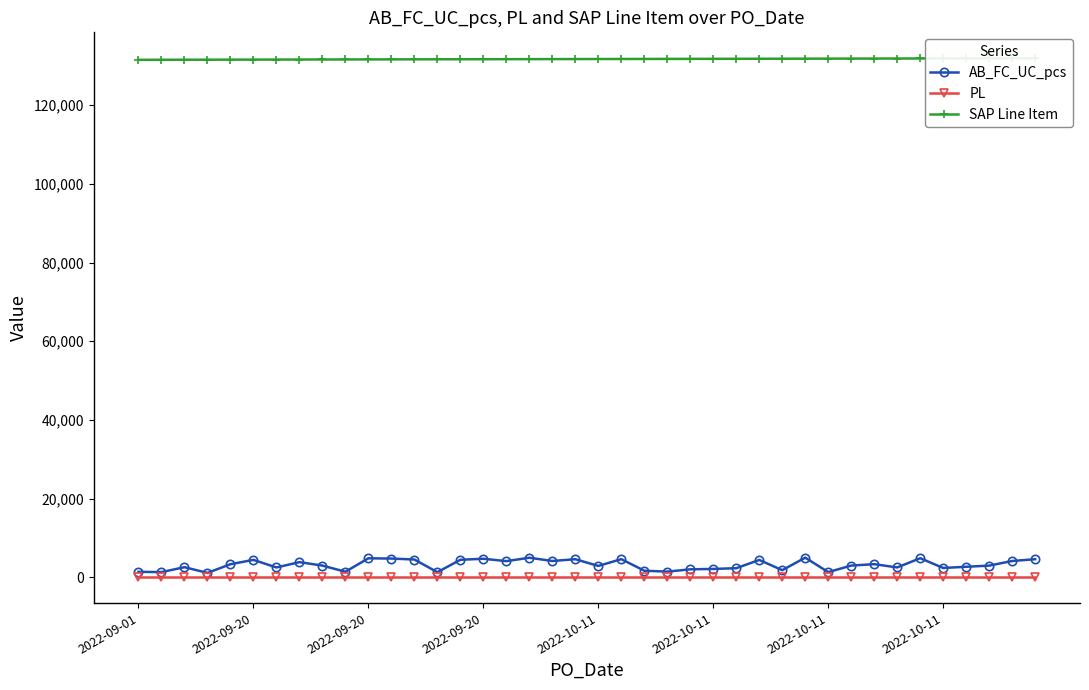

The value of PL at 2022-10-11 is 47. True or false?

False